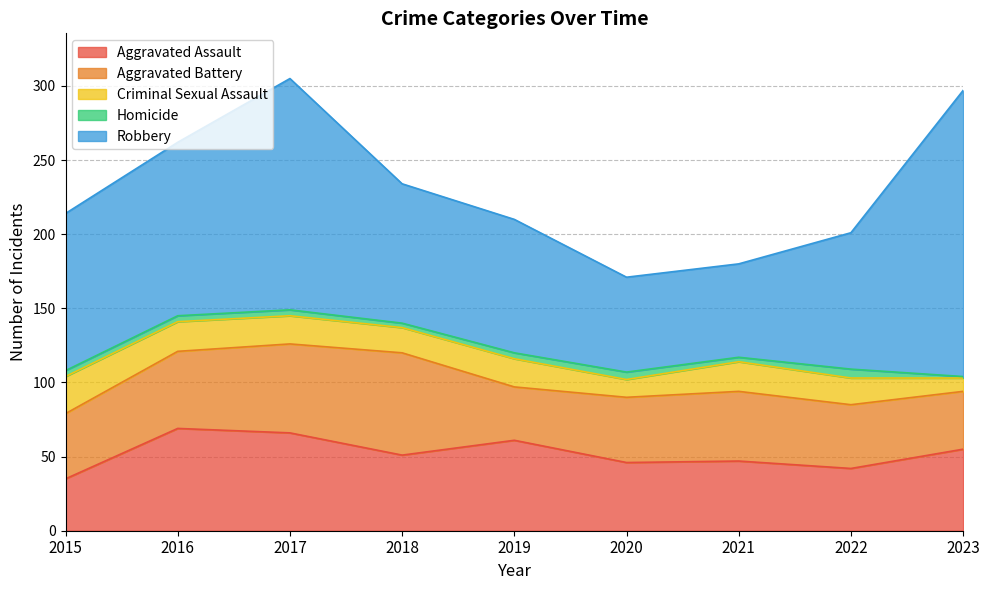

Reading left to right, extract all data points from this chart.

Aggravated Assault: 35	69	66	51	61	46	47	42	55
Aggravated Battery: 44	52	60	69	36	44	47	43	39
Criminal Sexual Assault: 25	20	19	17	19	12	20	18	9
Homicide: 4	4	4	3	4	5	3	6	1
Robbery: 106	117	156	94	90	64	63	92	193